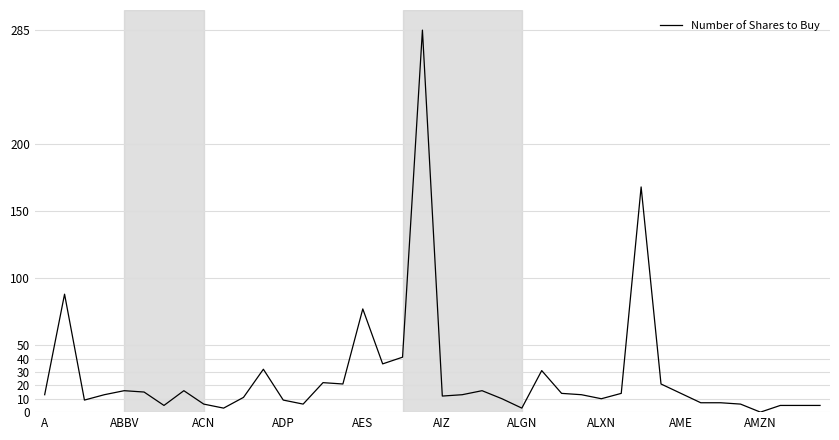

What is the greatest value displayed?

285